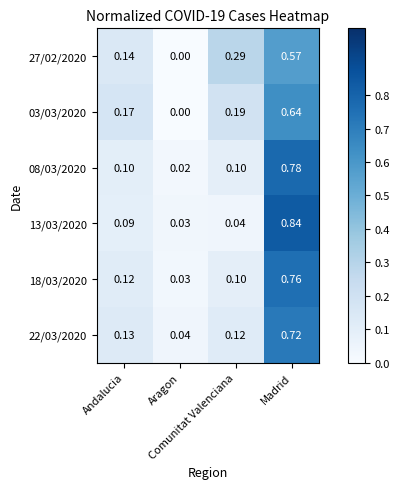

How many series are shown in this chart?

6